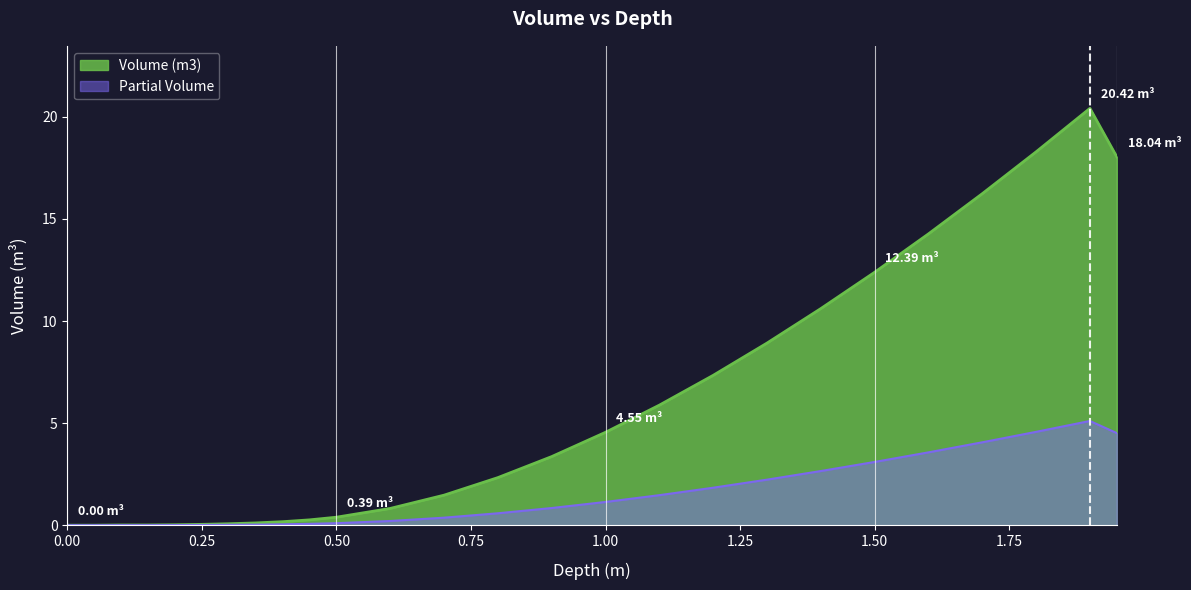

How many data points does each series have?

26